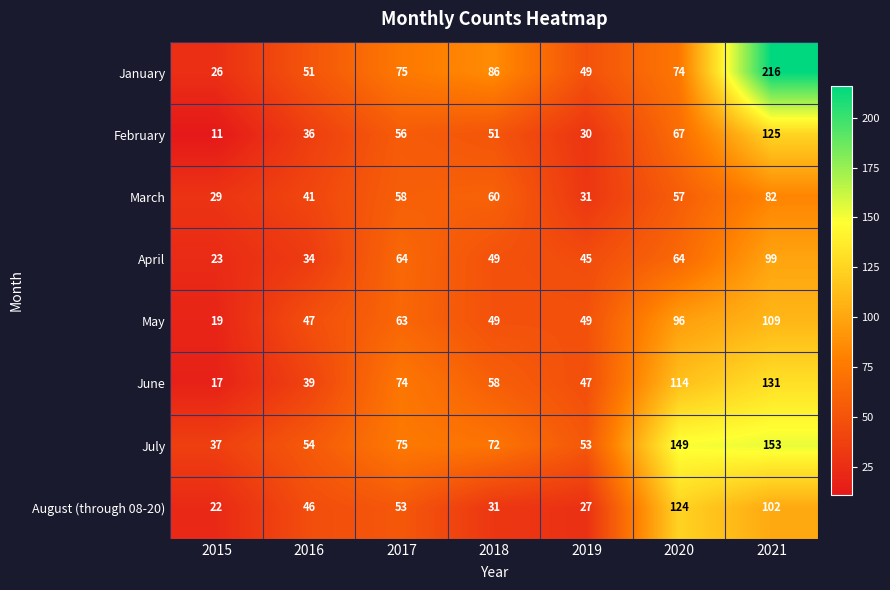

List the series in order of their peak value, highest first.

January, July, June, February, August (through 08-20), May, April, March